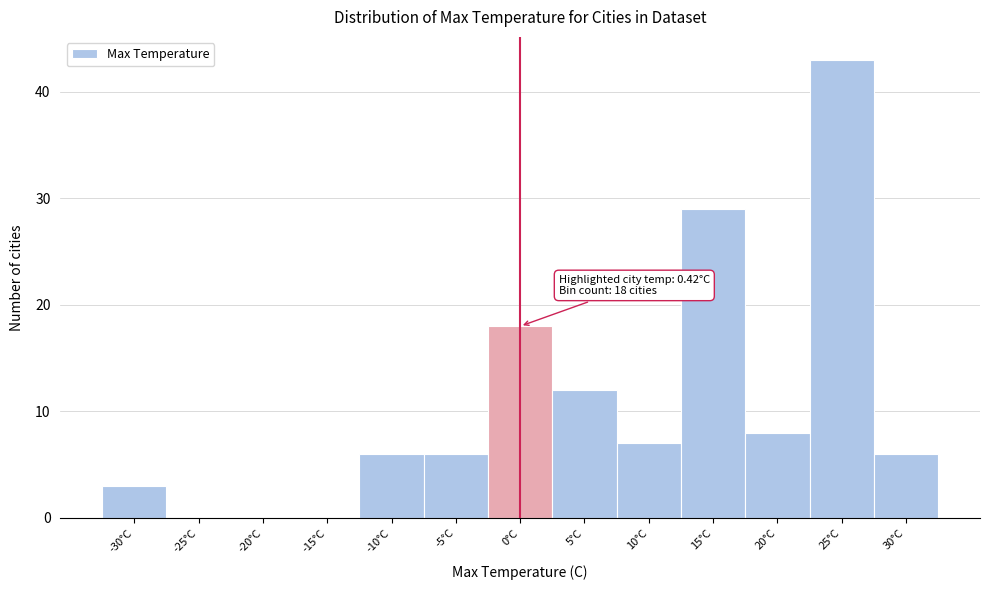

Reading right to left, transcribe all the data shown in this chart.

30°C=6	25°C=43	20°C=8	15°C=29	10°C=7	5°C=12	0°C=18	-5°C=6	-10°C=6	-15°C=0	-20°C=0	-25°C=0	-30°C=3